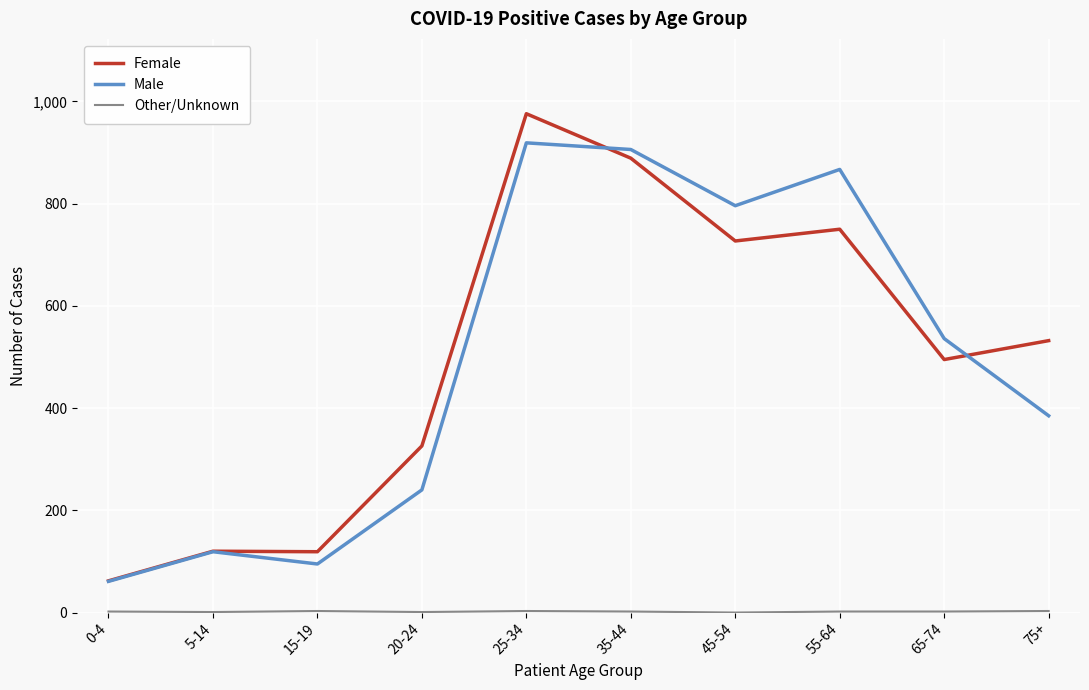

What is the difference between the maximum and minimum values in the Female series?

914